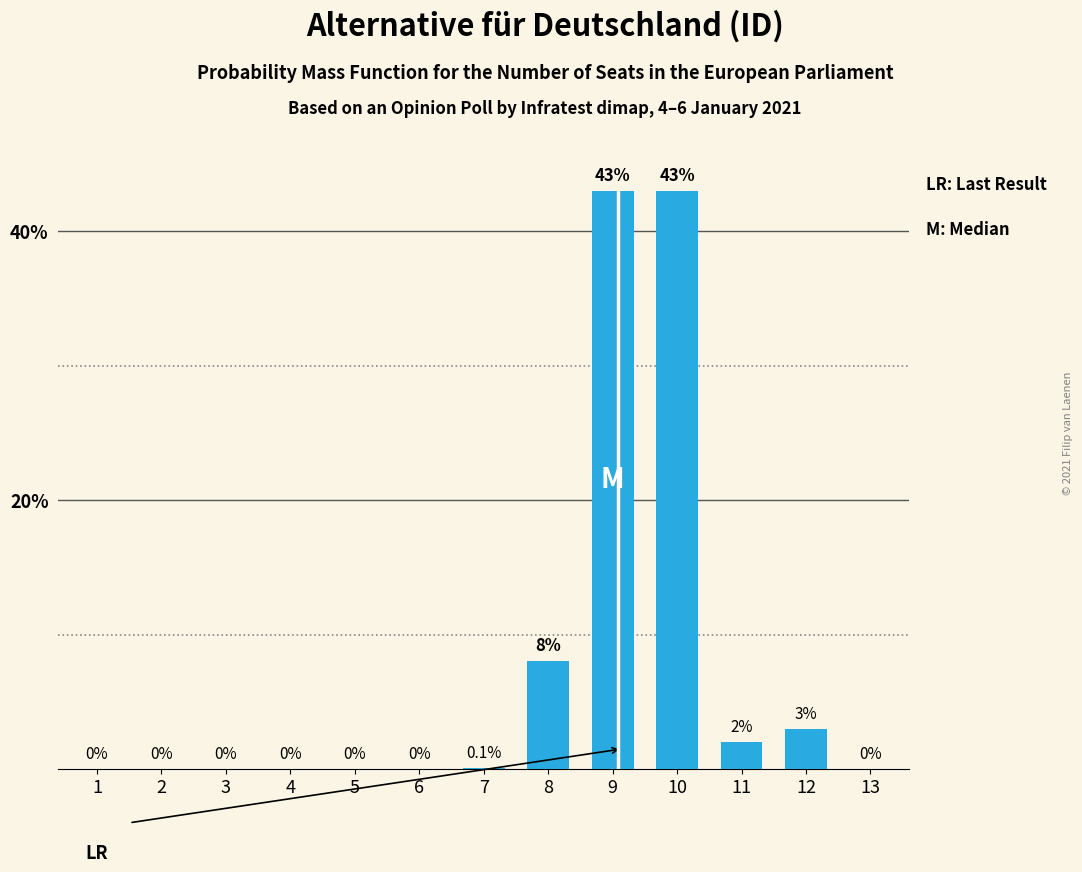

Is it true that the value at 6 is -13.7?

False